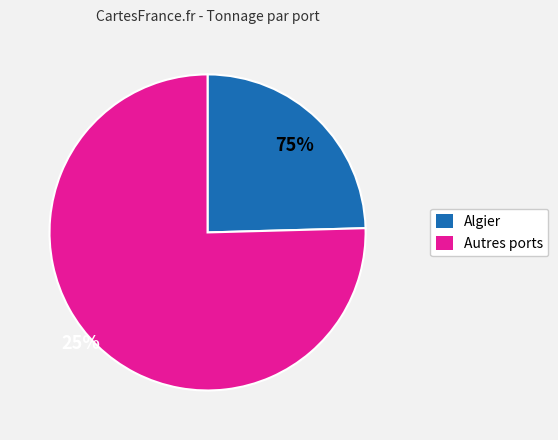

Is there any slice that represents more than half of the pie?

Yes